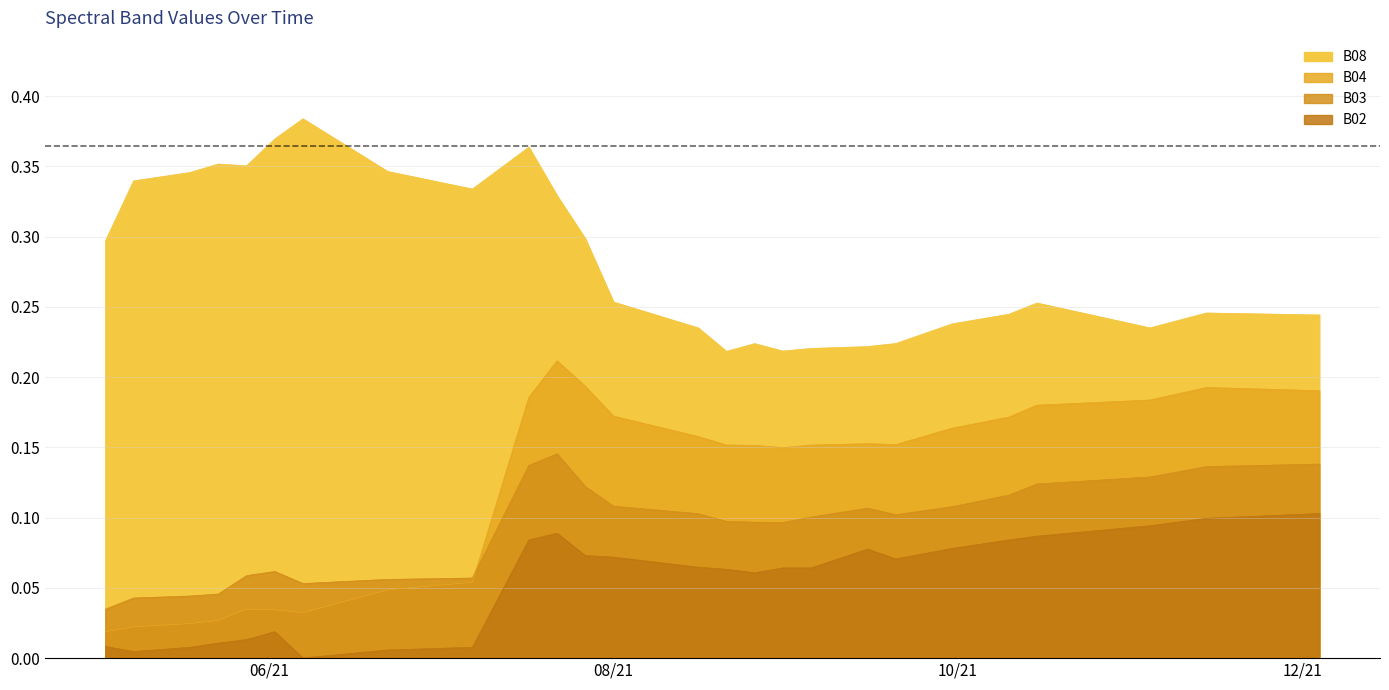

True or false: B08 and B02 intersect in this chart.

False